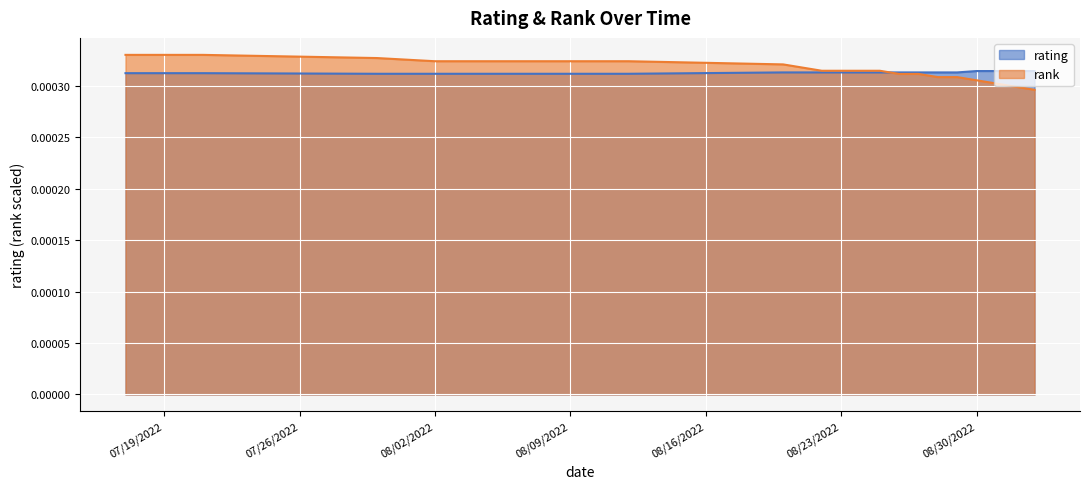

What is the label of the 17th point from the left?

08/30/2022